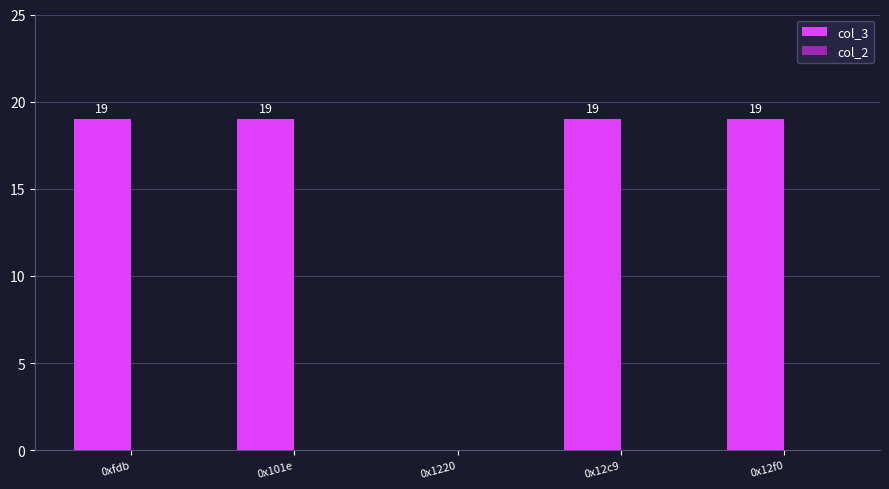

What is the greatest value displayed?

19